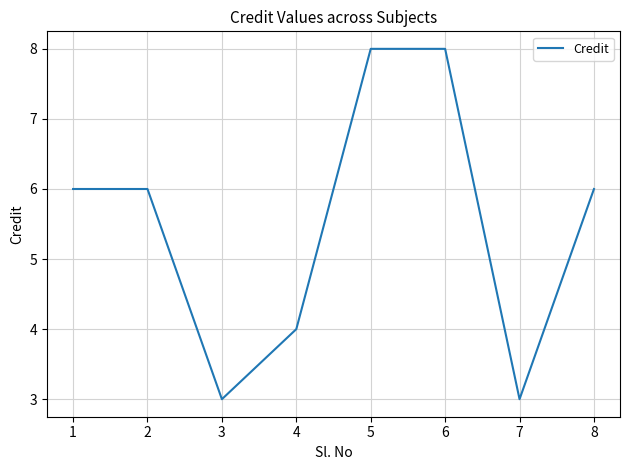

What is the change in value from 6 to 8?

-2